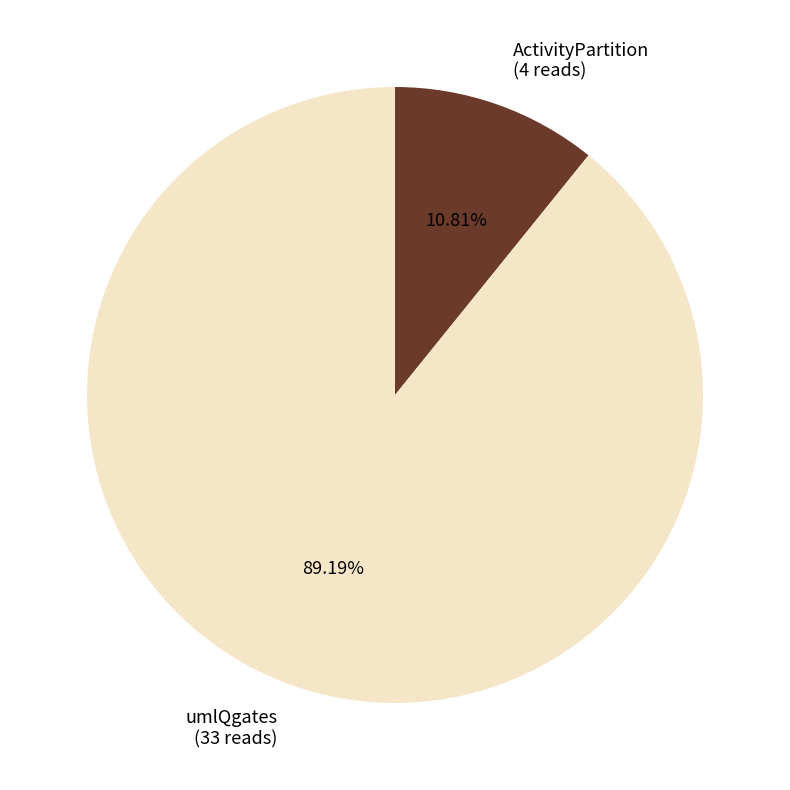

Which category has the biggest portion of the pie?

umlQgates